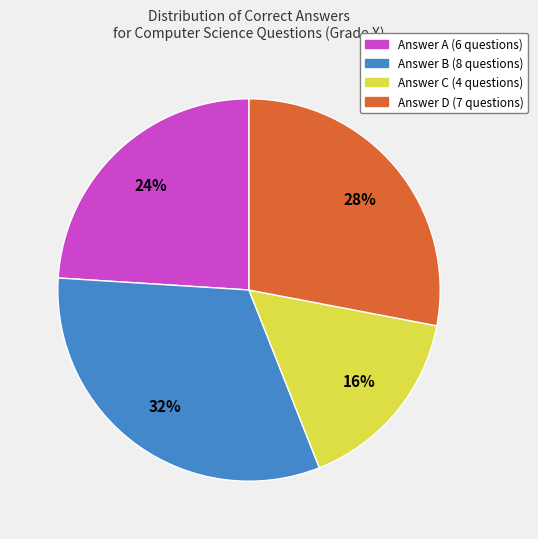

To the nearest percent, what is the average slice percentage?

25%